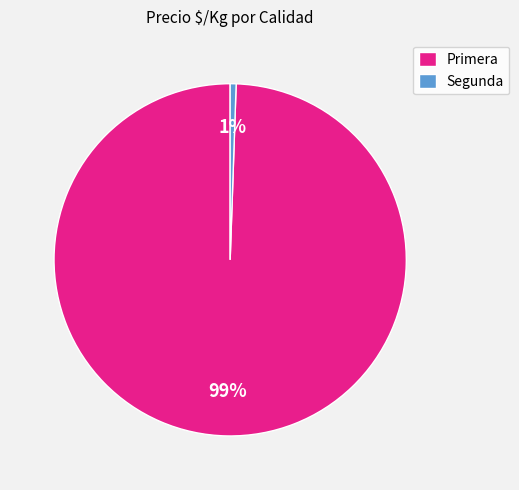

What is the largest slice in the pie chart?

Primera